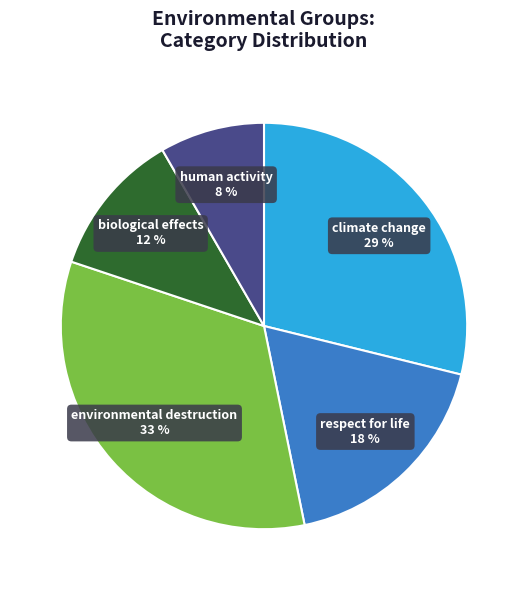

To the nearest percent, what is the average slice percentage?

20%